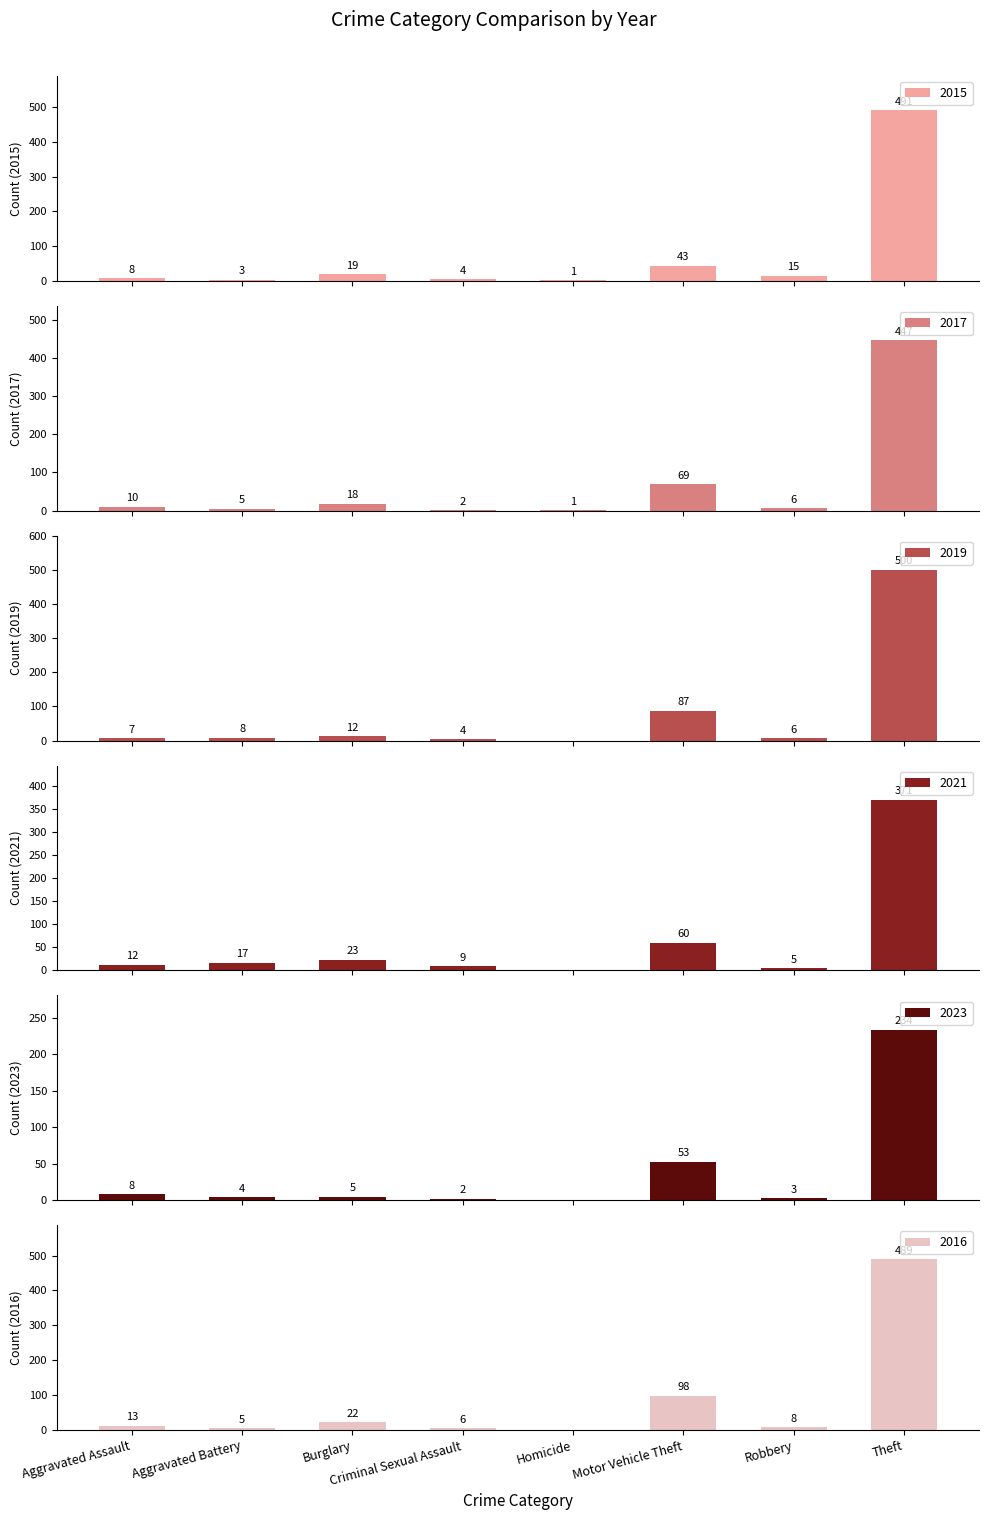

List the labels in order of 2015 value, largest first.

Theft, Motor Vehicle Theft, Burglary, Robbery, Aggravated Assault, Criminal Sexual Assault, Aggravated Battery, Homicide